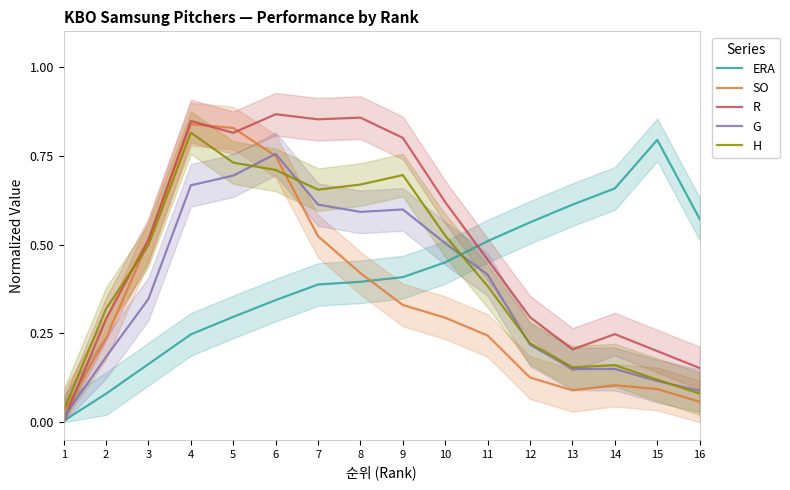

The H series shows 0.3 at 8. True or false?

False